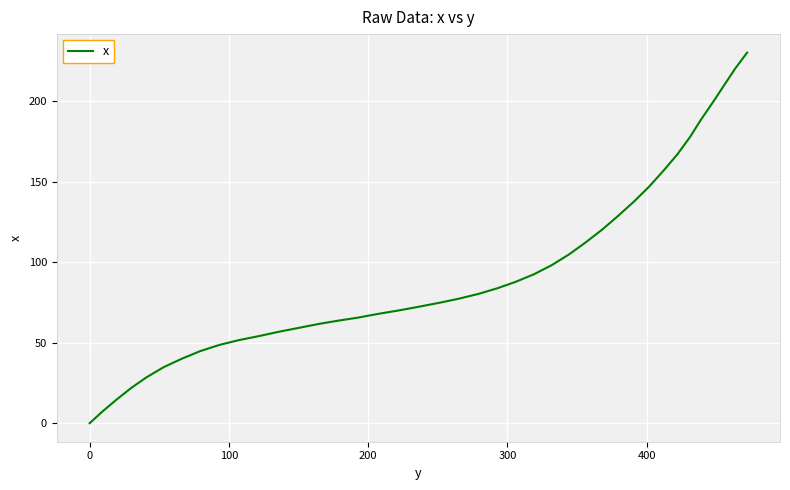

What is the maximum value shown in the chart?

230.3